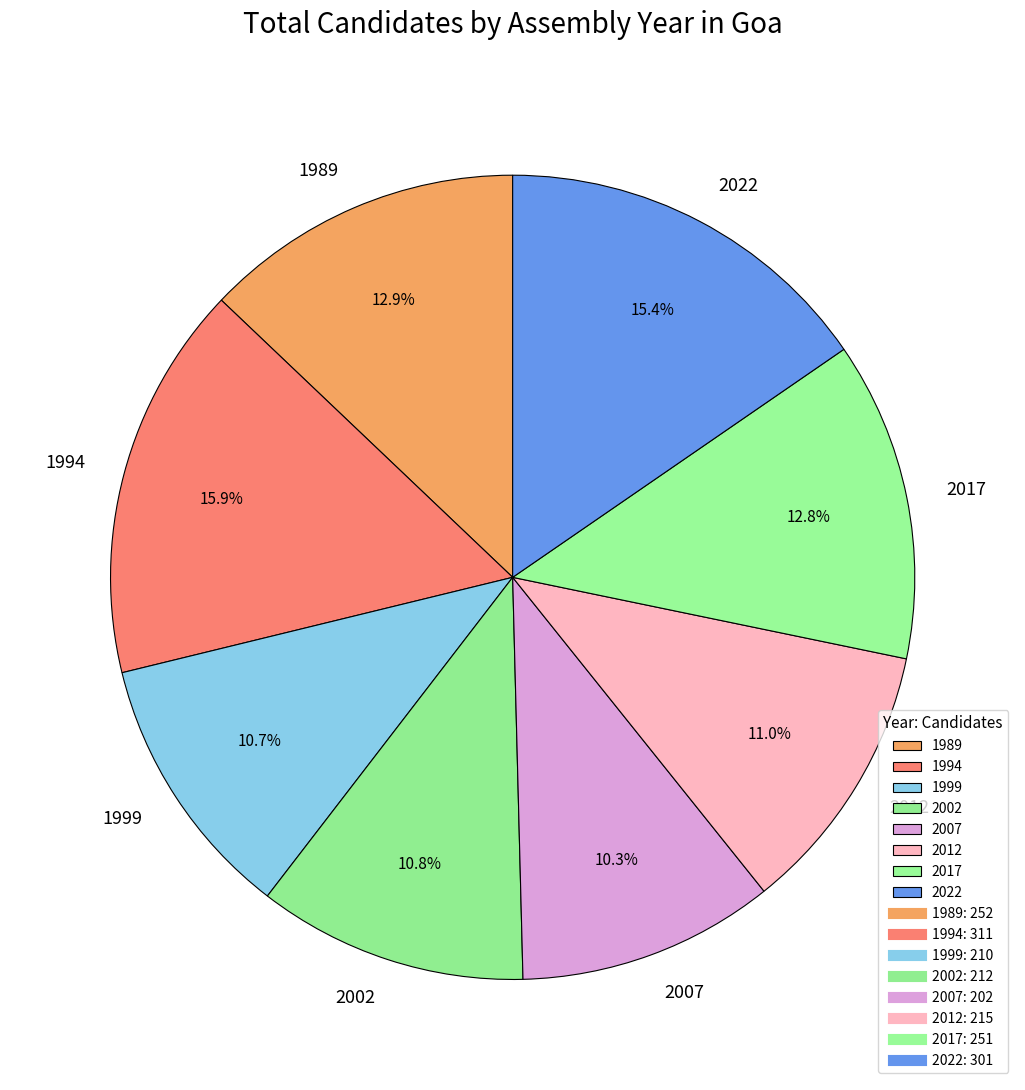

To the nearest percent, what portion does 2022 represent?

15%